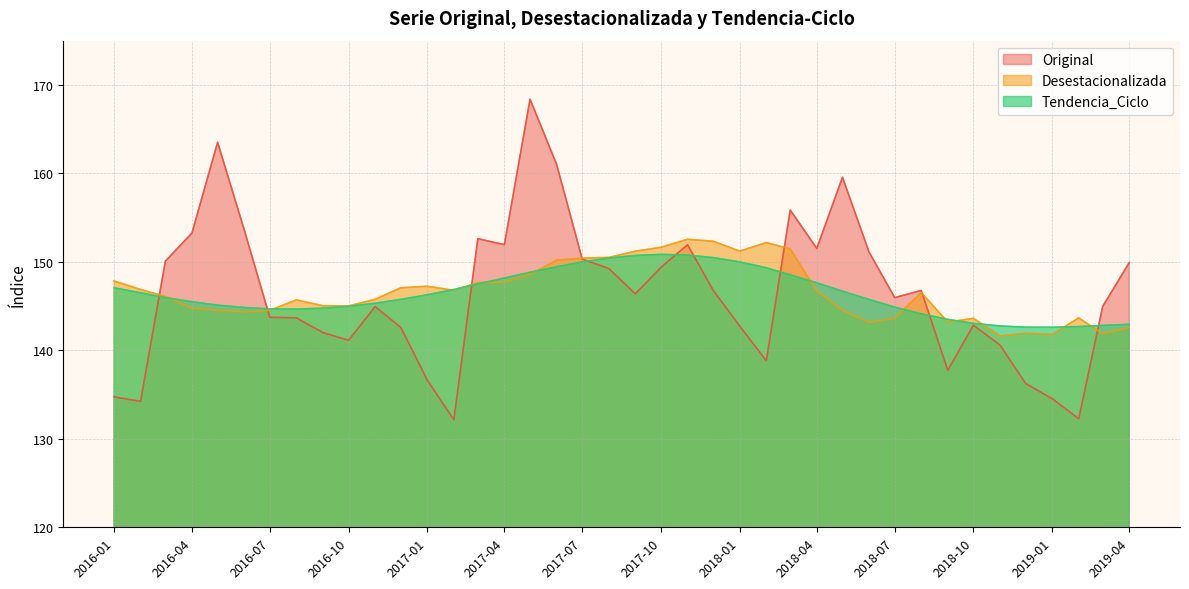

How many interior local valleys does the Desestacionalizada series have?

9